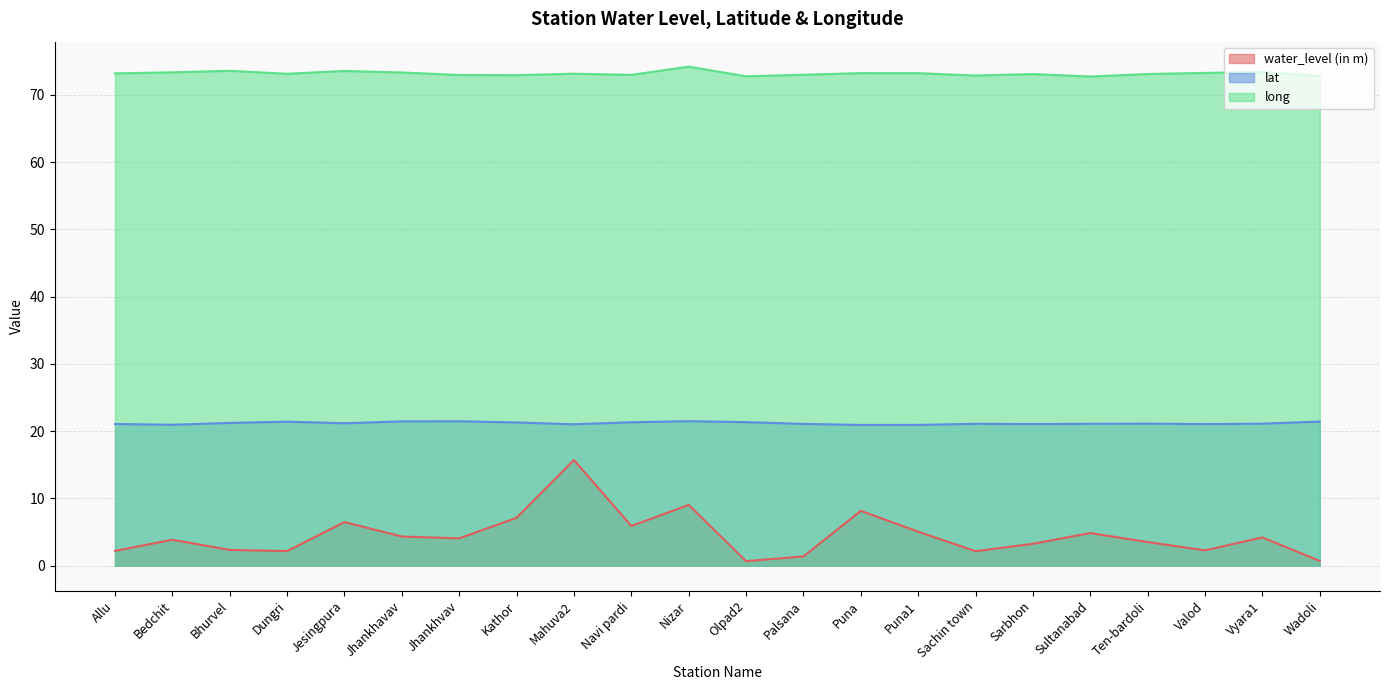

Is it true that long equals 73.1 at Sarbhon?

True